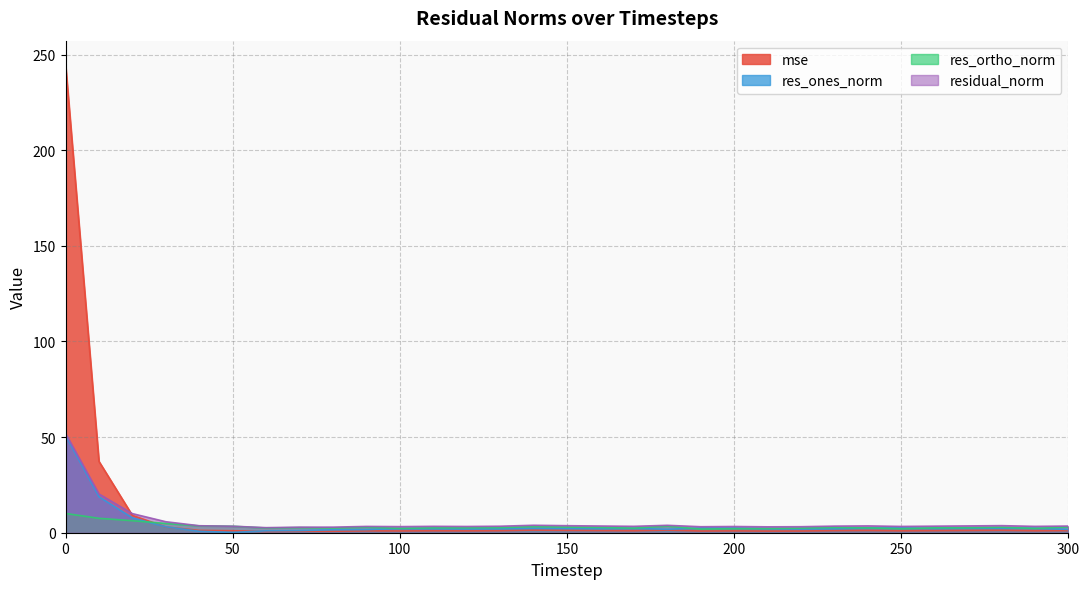

The residual_norm series shows 83.6 at 0. True or false?

False